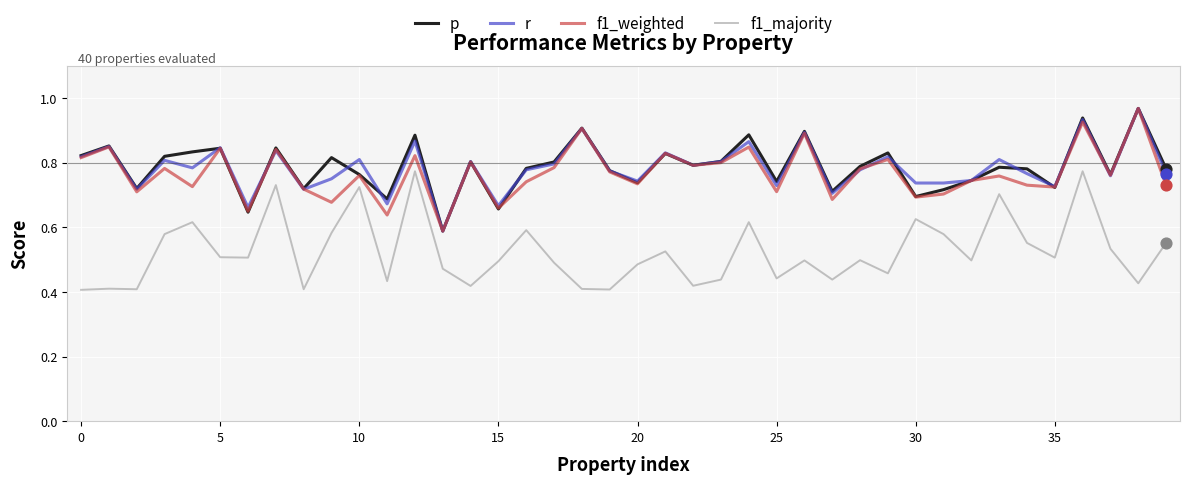

True or false: f1_majority and r intersect in this chart.

False